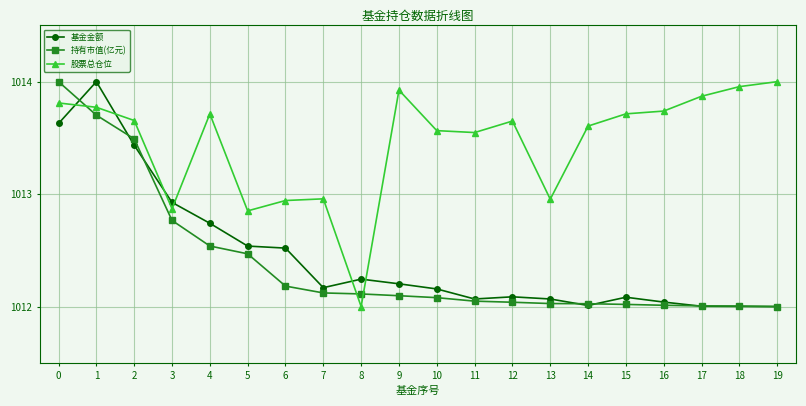

True or false: 持有市值(亿元) has a value of 440.6 at 0.

False